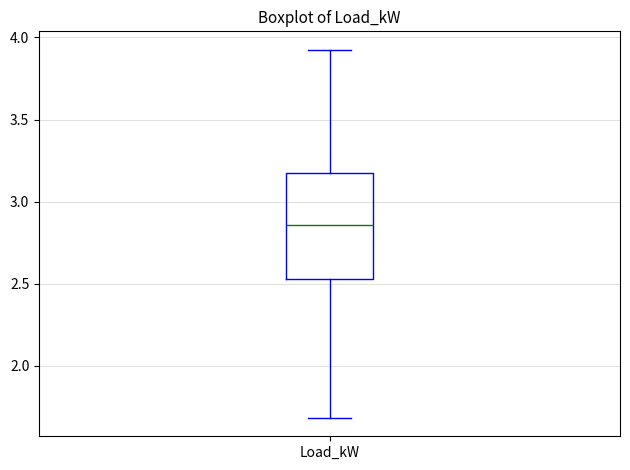

Where is the lower edge of the box for Load_kW on the y-axis? The values are not printed on the chart, so give them approximately, as read against the axis.

2.55